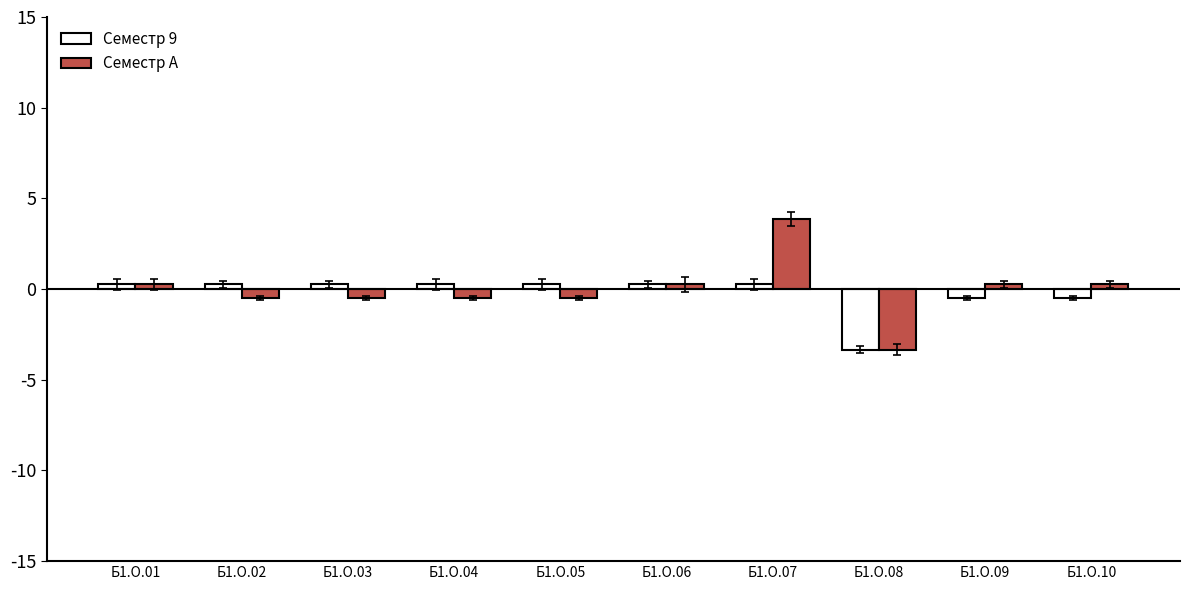

Reading left to right, extract all data points from this chart.

Семестр 9: Б1.О.01=0.3	Б1.О.02=0.3	Б1.О.03=0.3	Б1.О.04=0.3	Б1.О.05=0.3	Б1.О.06=0.3	Б1.О.07=0.3	Б1.О.08=-3.3	Б1.О.09=-0.5	Б1.О.10=-0.5
Семестр A: Б1.О.01=0.3	Б1.О.02=-0.5	Б1.О.03=-0.5	Б1.О.04=-0.5	Б1.О.05=-0.5	Б1.О.06=0.3	Б1.О.07=3.9	Б1.О.08=-3.3	Б1.О.09=0.3	Б1.О.10=0.3